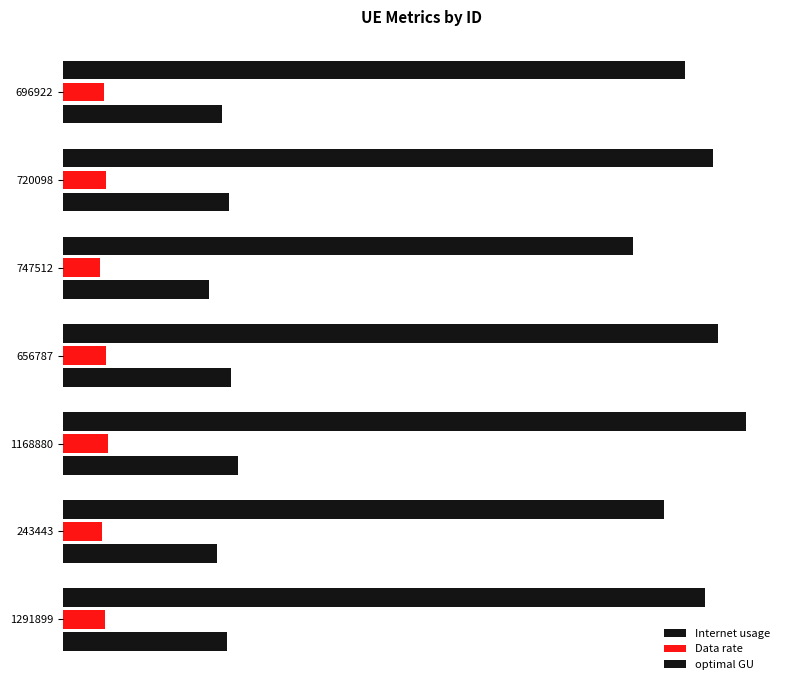

What is the difference between the maximum and second lowest values in the Internet usage series?

14.9